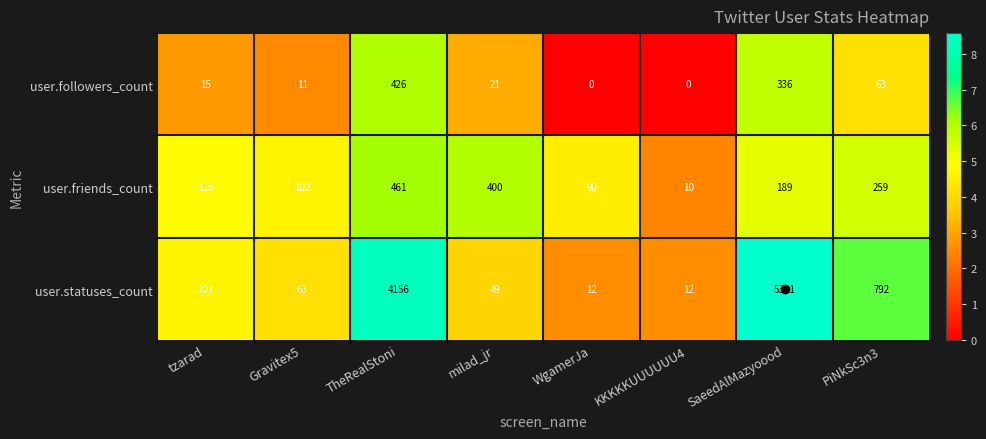

The user.friends_count series shows 70 at Gravitex5. True or false?

False